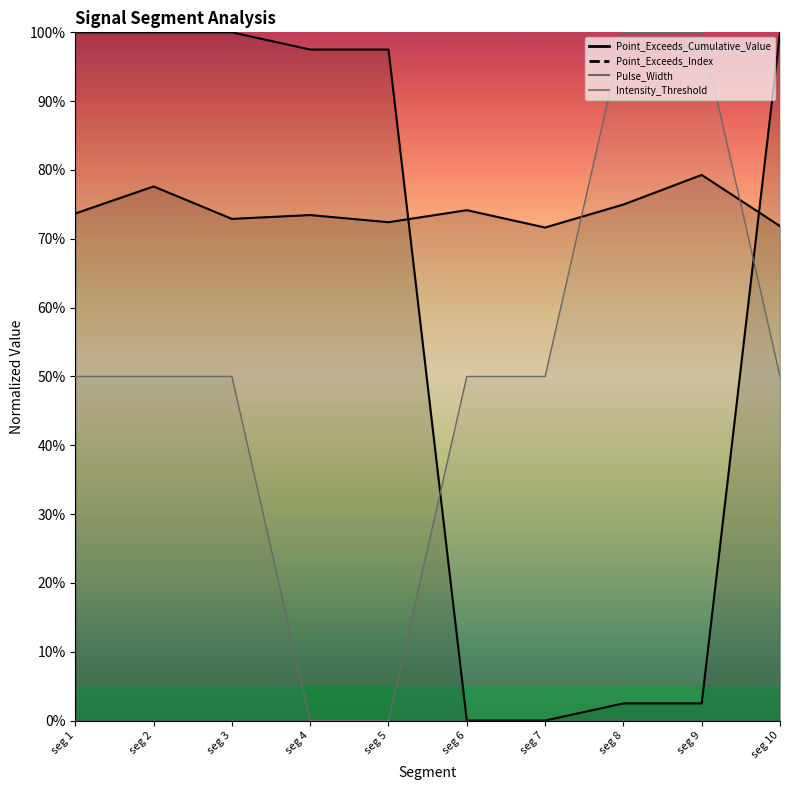

What is the sum of all Point_Exceeds_Index values?

6.0